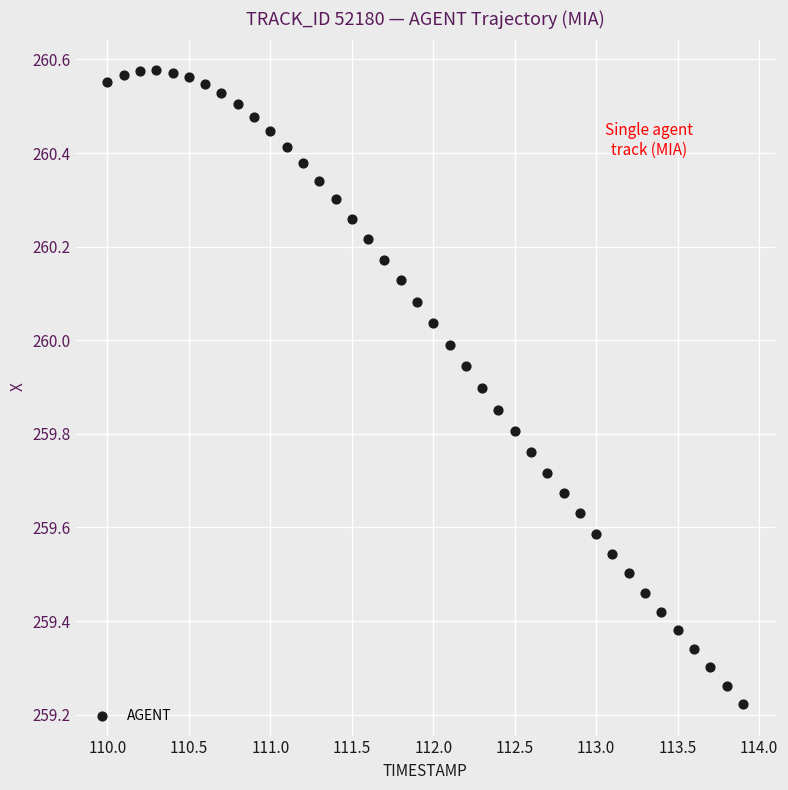

What is the range of X values (max minus min)?

3.9